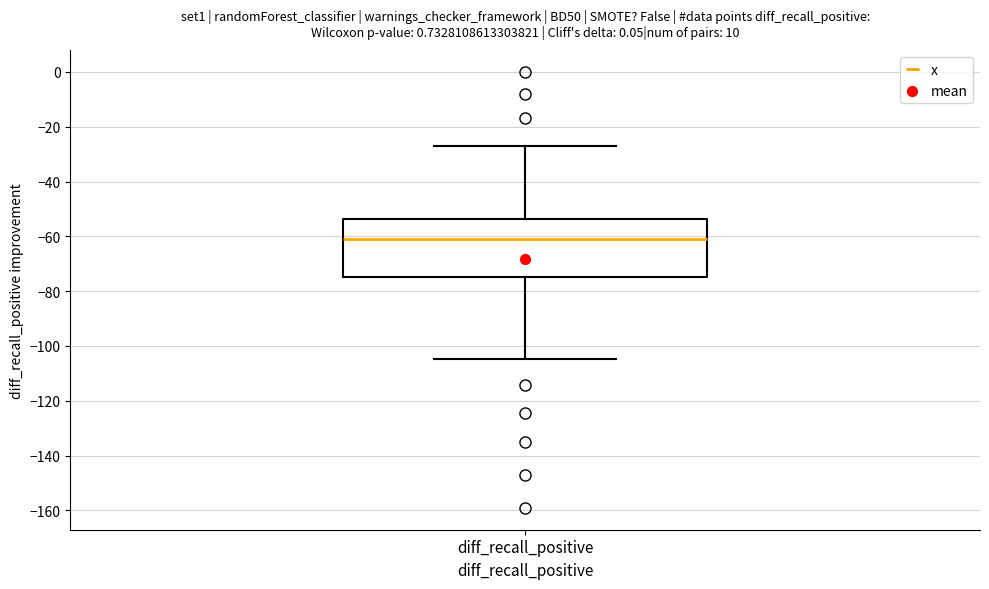

Read this box plot against the y-axis: the position of the median line, the range covered by the box, and the ends of both whiskers. The values are not printed on the chart, so give them approximately, as read against the axis.

median -60, box -74 to -54, whiskers -104 to -28